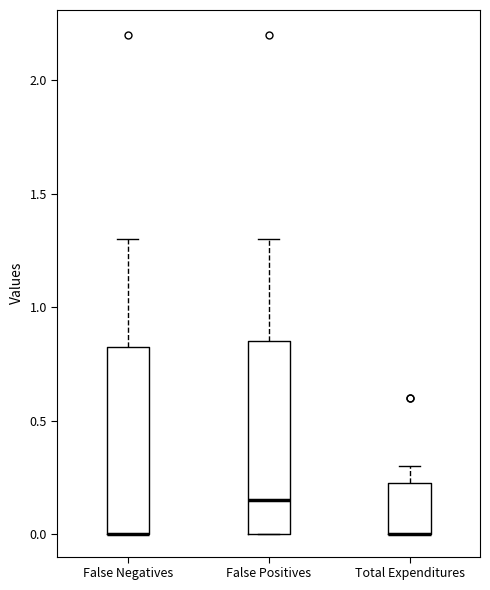

Reading left to right, read every box against the y-axis: the position of its median line, the range the box covers, and the ends of its whiskers. The values are not printed on the chart, so give them approximately, as read against the axis.

False Negatives: median 0.00 (drawn on the box's lower edge), box 0.00 to 0.85, whiskers 0.00 to 1.30
False Positives: median 0.15, box 0.00 to 0.85, whiskers 0.00 to 1.30
Total Expenditures: median 0.00 (drawn on the box's lower edge), box 0.00 to 0.25, whiskers 0.00 to 0.30